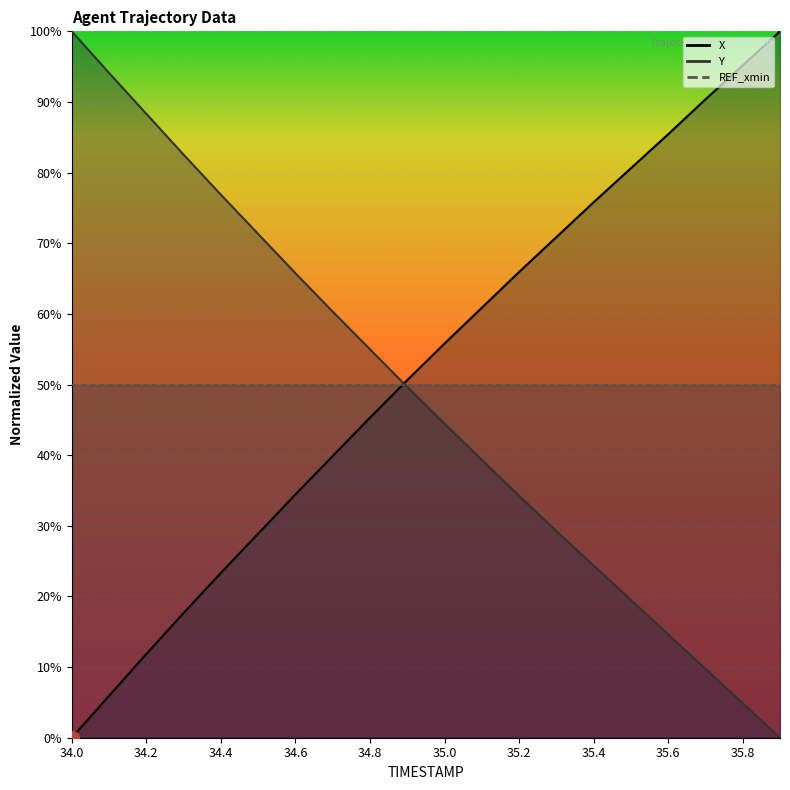

Where does the X series first go above 55?

35.0